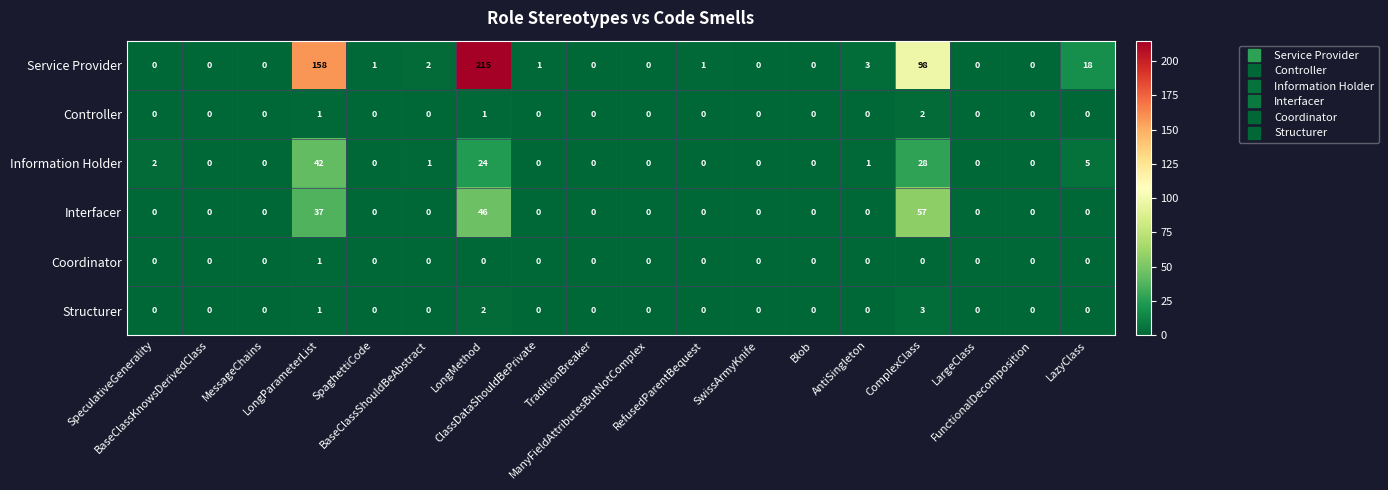

Which series has the largest range (max minus min)?

Service Provider